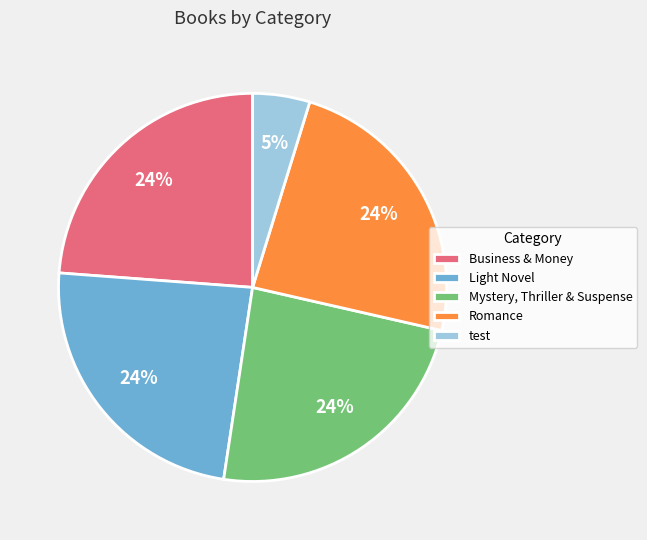

Combined, do Mystery, Thriller & Suspense and Romance account for over 50%?

No